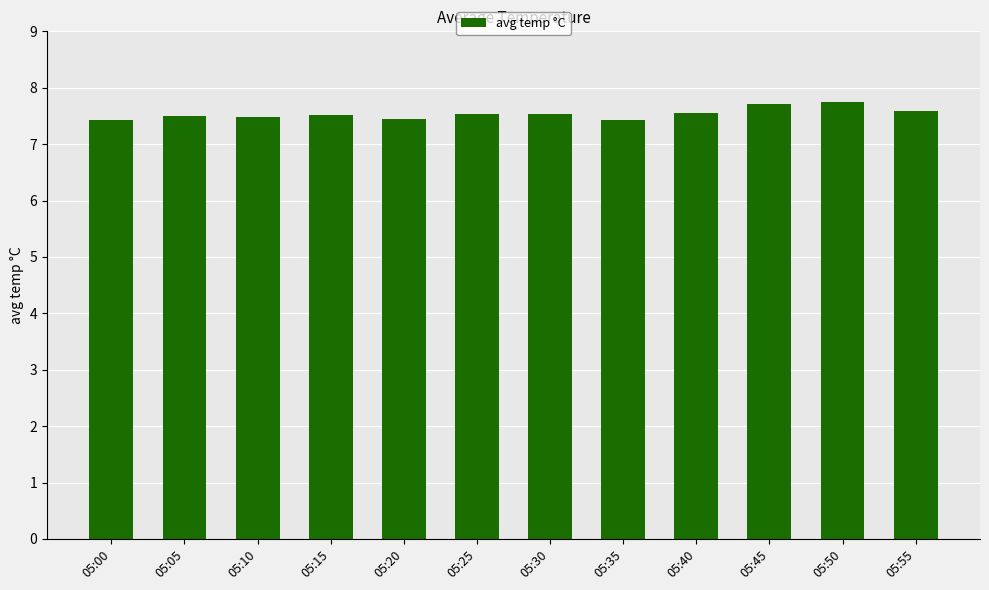

What is the maximum value shown in the chart?

7.8